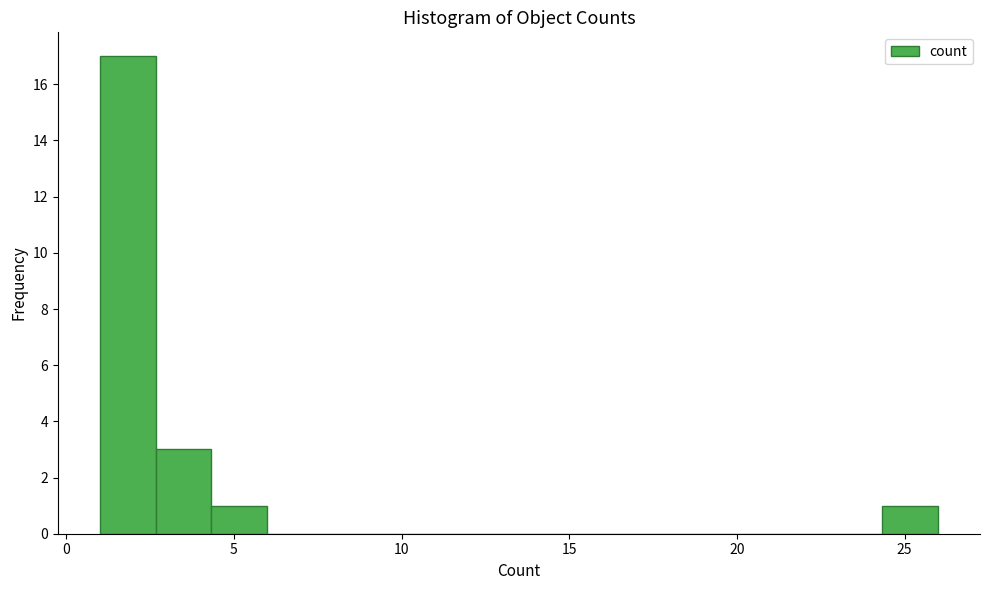

Read against the x-axis, roughly where is the centre of the tallest bar?

2.0